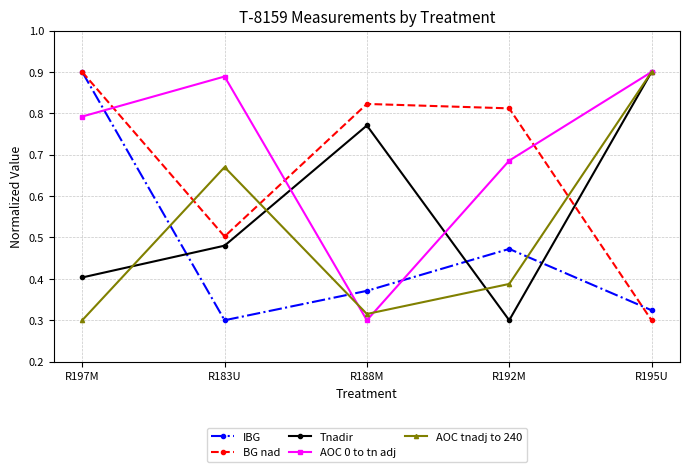

The AOC tnadj to 240 series shows 0.9 at R195U. True or false?

True